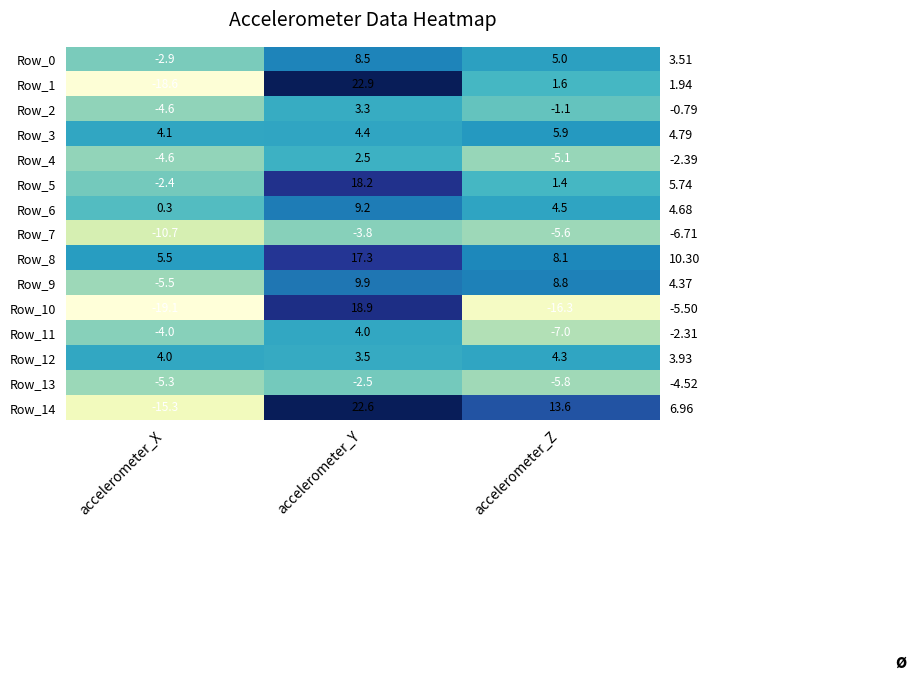

How many Row_7 values are between -10 and -3?

2